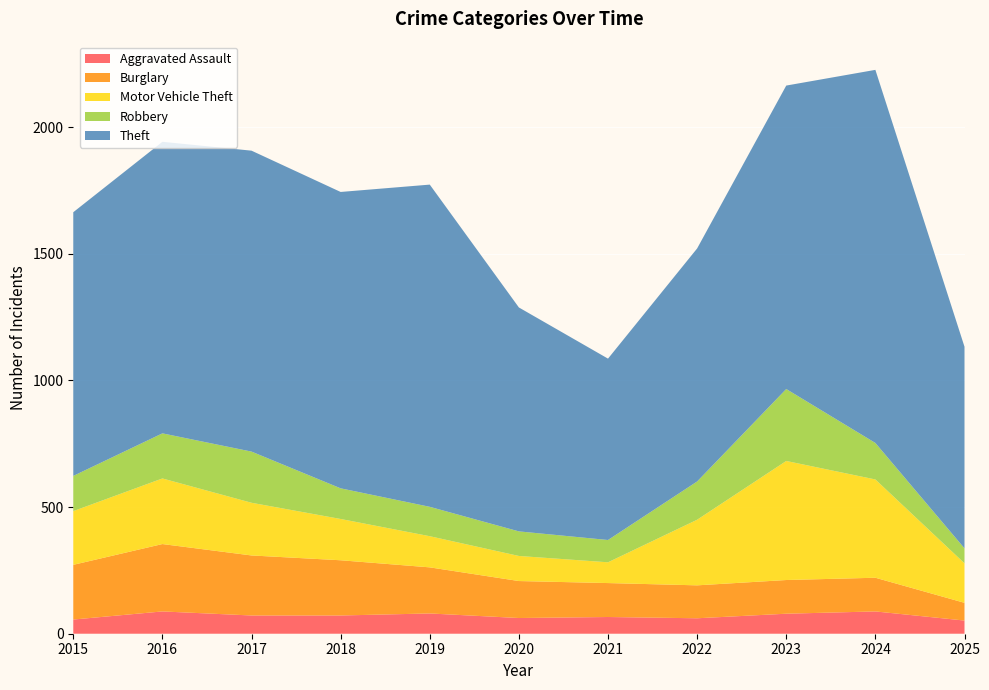

Reading right to left, list all the values displayed in this chart.

Aggravated Assault: 52	88	79	61	66	62	80	72	72	88	56
Burglary: 70	133	133	130	134	146	182	218	237	266	216
Motor Vehicle Theft: 156	388	470	259	82	99	123	163	208	259	212
Robbery: 59	144	284	151	88	97	116	121	202	178	139
Theft: 796	1473	1198	920	716	884	1272	1170	1188	1151	1041